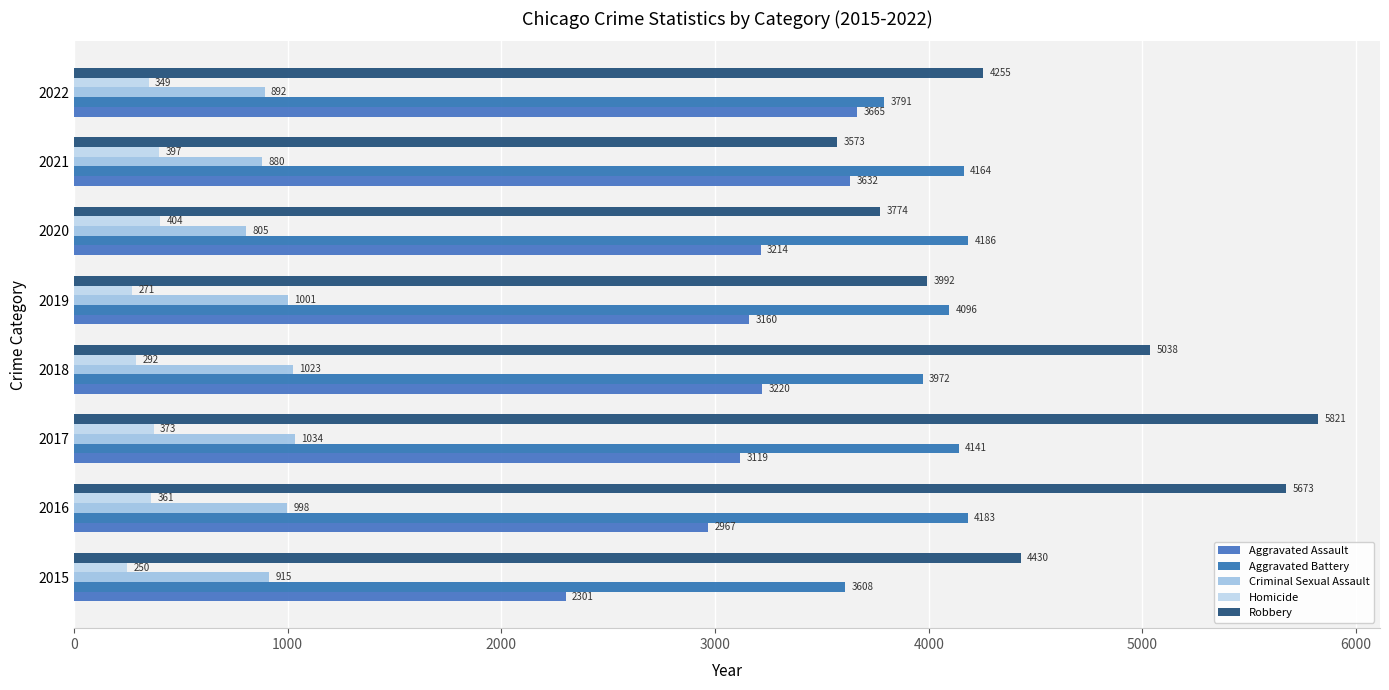

Count the number of data series in this chart.

5